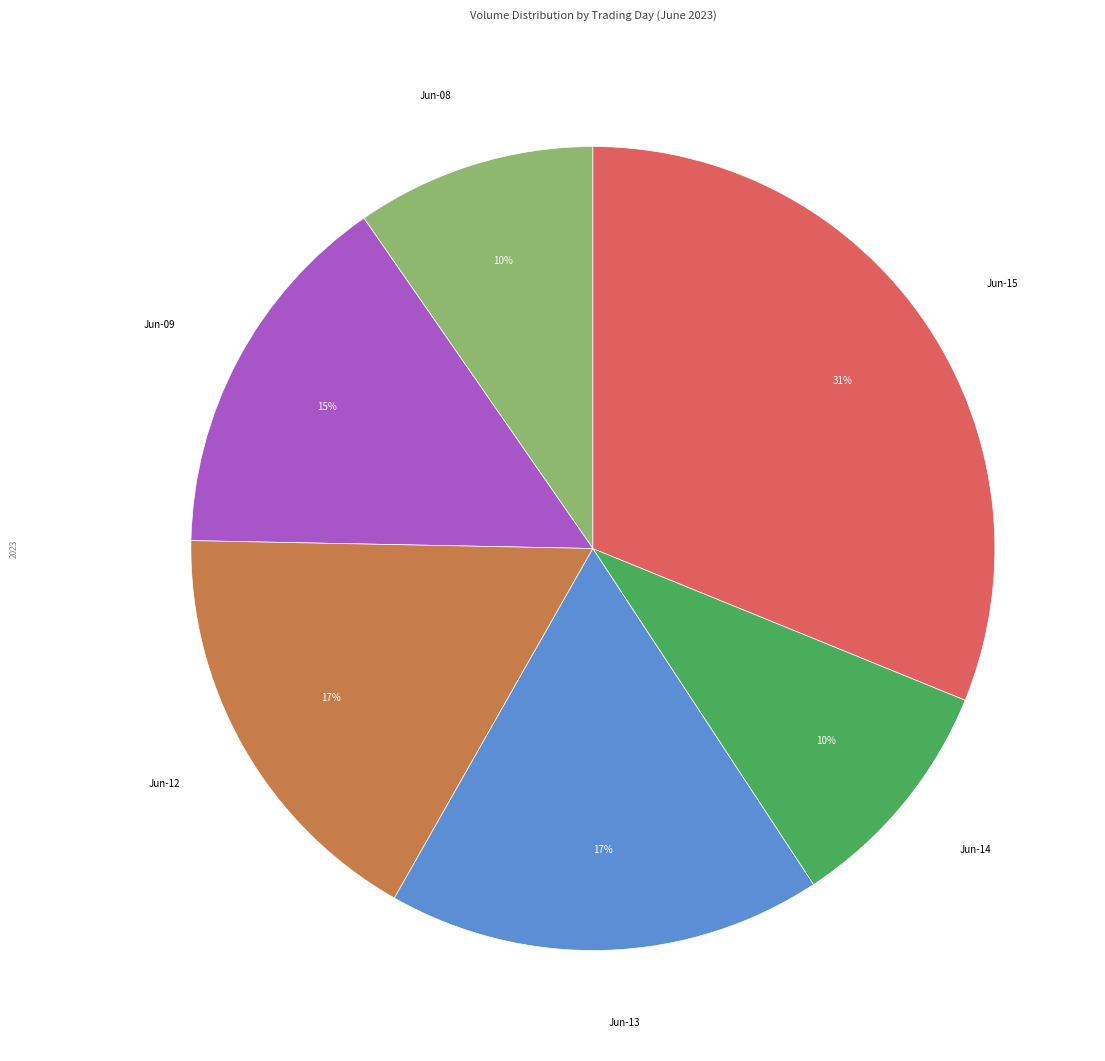

How many segments does this pie chart have?

6